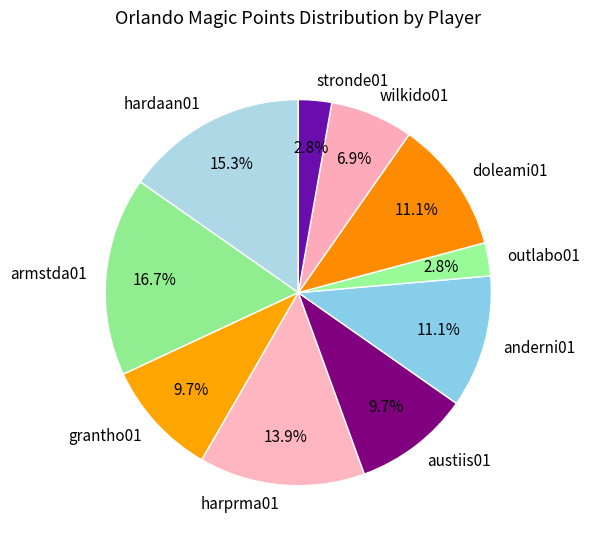

To the nearest percent, what is the difference between the largest and smallest slice percentages?

14%